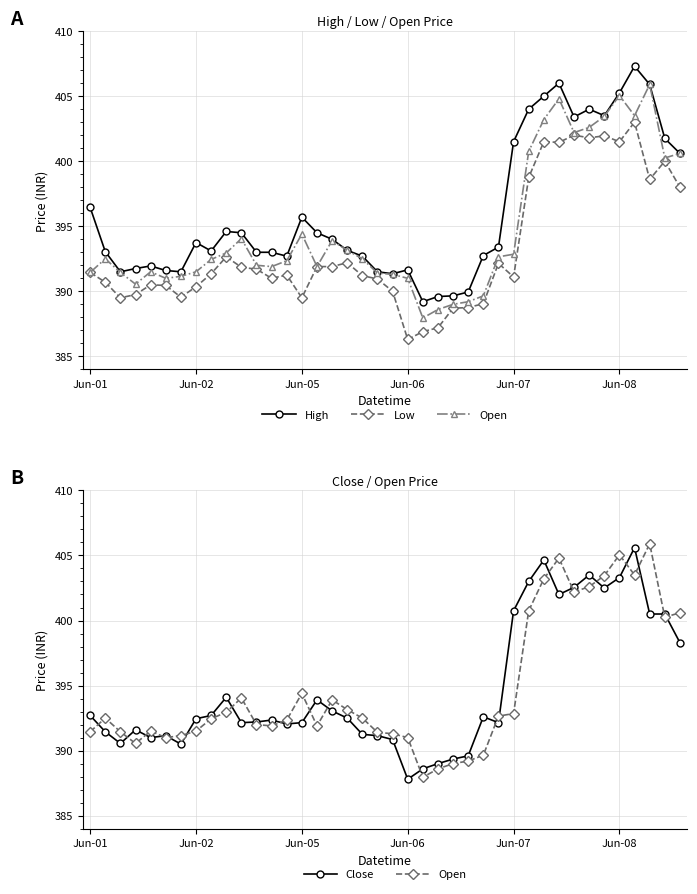

Reading left to right, list all the values displayed in this chart.

High: 396.4	393.1	391.5	391.8	391.9	391.6	391.5	393.8	393.1	394.6	394.5	393.0	393.0	392.7	395.7	394.5	394.0	393.1	392.7	391.5	391.4	391.6	389.2	389.6	389.6	389.9	392.8	393.4	401.5	404.0	405.0	406.0	403.4	404.0	403.5	405.2	407.3	405.9	401.8	400.6
Low: 391.4	390.7	389.5	389.8	390.5	390.4	389.6	390.4	391.4	392.6	391.9	391.7	391.0	391.2	389.5	391.9	391.9	392.2	391.2	390.9	390.0	386.3	386.9	387.2	388.7	388.8	389.1	392.1	391.1	398.8	401.5	401.4	402.0	401.8	401.9	401.5	403.0	398.6	400.0	398.0
Open: 391.4	392.5	391.4	390.6	391.5	391.0	391.1	391.5	392.4	392.9	394.1	392.0	391.9	392.4	394.4	391.9	393.9	393.1	392.5	391.4	391.3	391.0	387.9	388.6	389.0	389.2	389.6	392.6	392.9	400.8	403.2	404.8	402.2	402.6	403.4	405.1	403.5	405.9	400.2	400.6
Close: 392.7	391.4	390.6	391.6	391.0	391.1	390.5	392.4	392.7	394.1	392.1	392.2	392.4	392.1	392.1	393.9	393.1	392.5	391.2	391.1	390.9	387.8	388.6	389.0	389.4	389.6	392.6	392.1	400.8	403.0	404.6	402.0	402.6	403.5	402.5	403.3	405.6	400.5	400.5	398.3